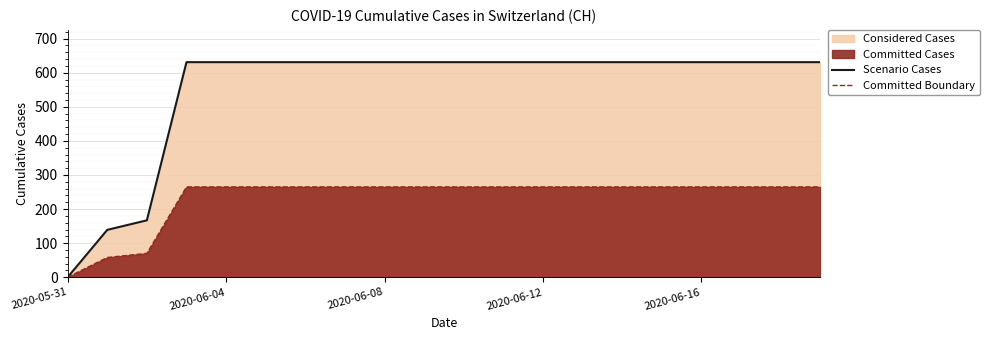

What is the label of the 9th point from the right?

11